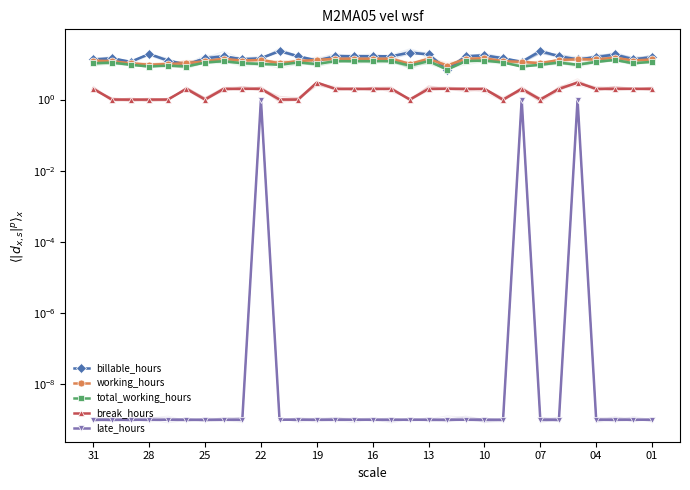

Does the chart have visible grid lines?

No